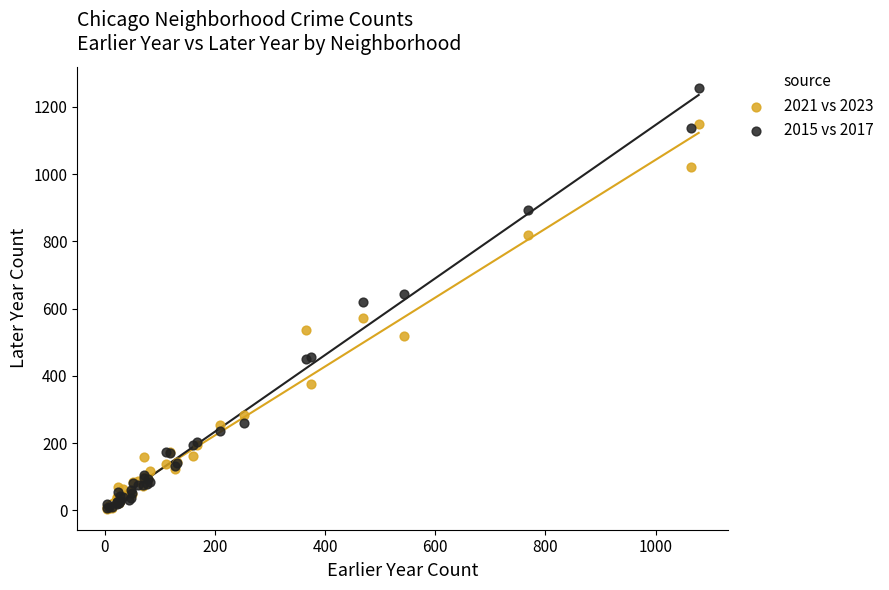

What are all the series names shown in the legend?

2021 vs 2023, 2015 vs 2017